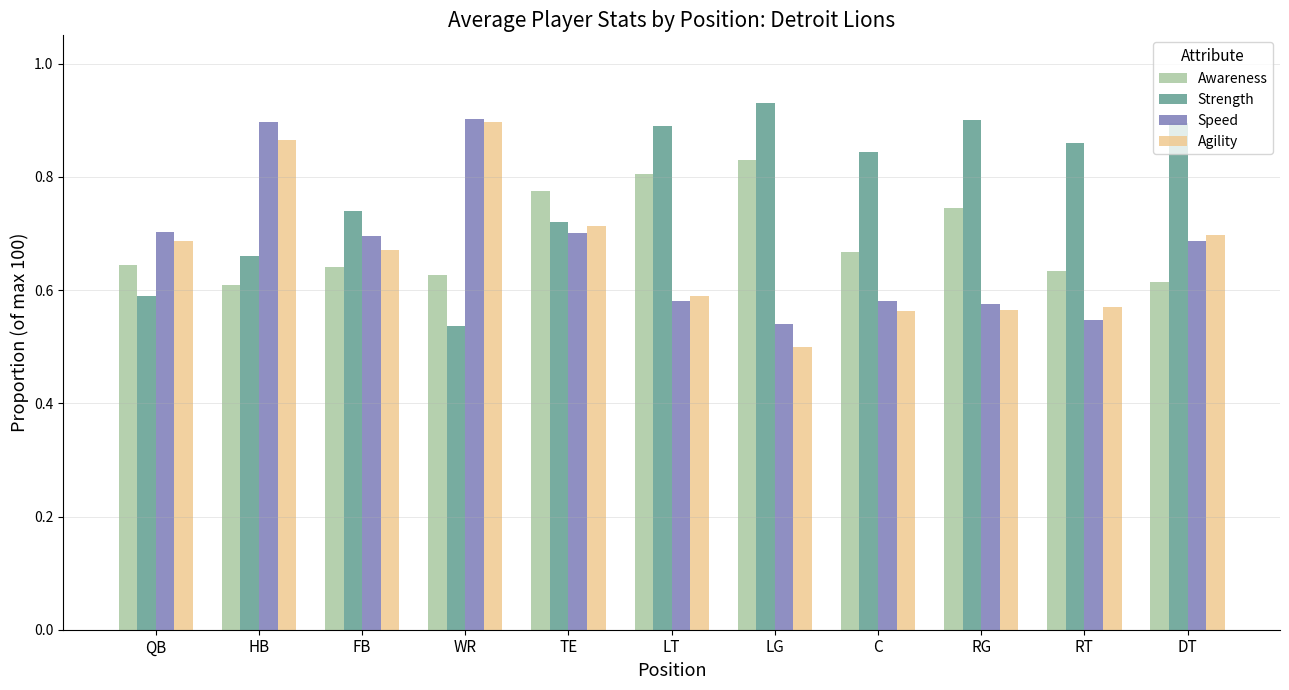

Rank the series at DT from highest to lowest value.

Strength, Agility, Speed, Awareness